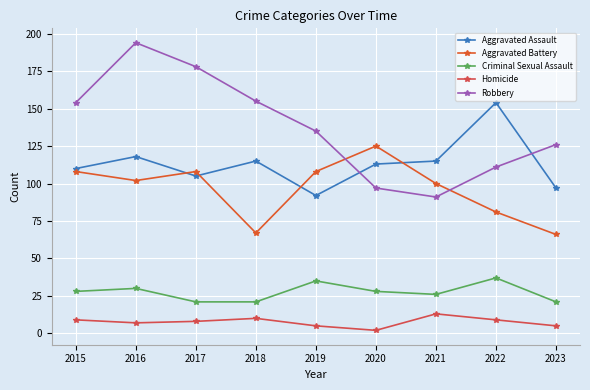

What is the maximum value for Robbery?

194